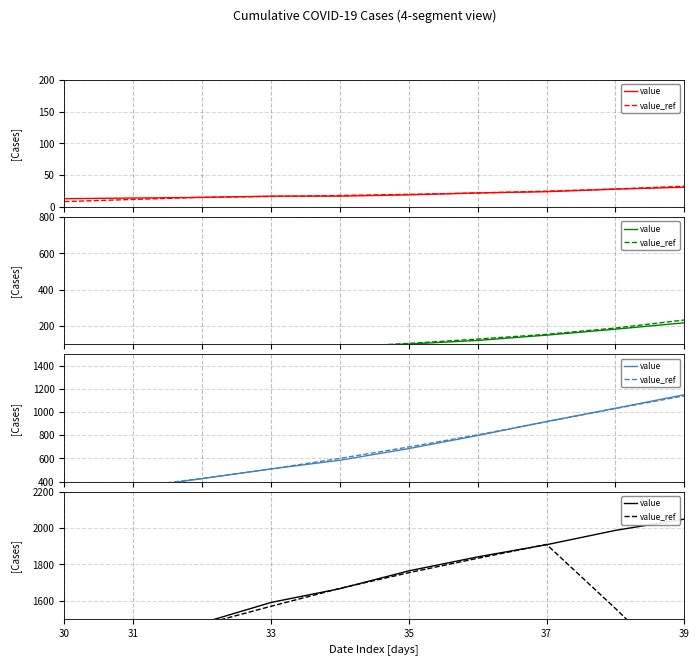

How many categories are shown in the chart?

10